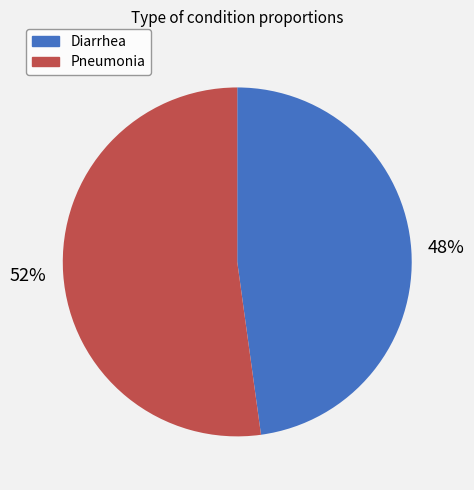

To the nearest percent, what percentage of the pie is Diarrhea?

48%